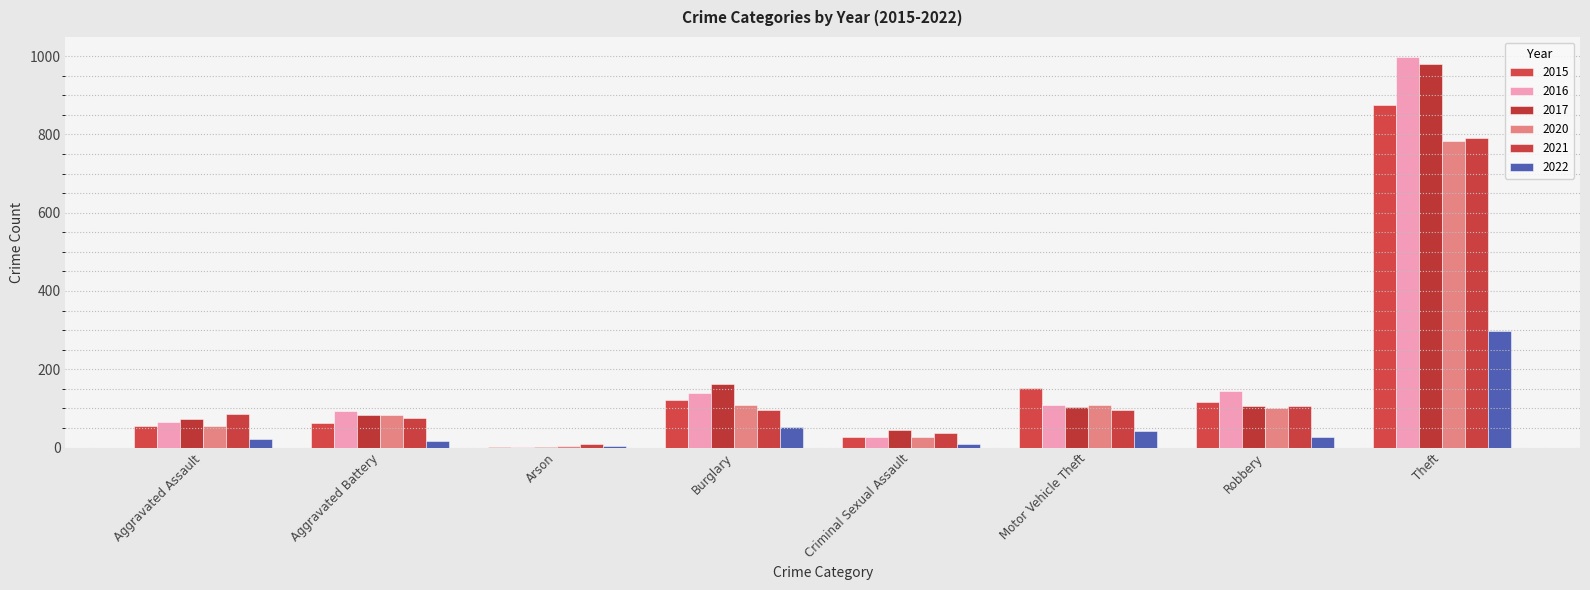

What is the total value across all series at Aggravated Assault?

356